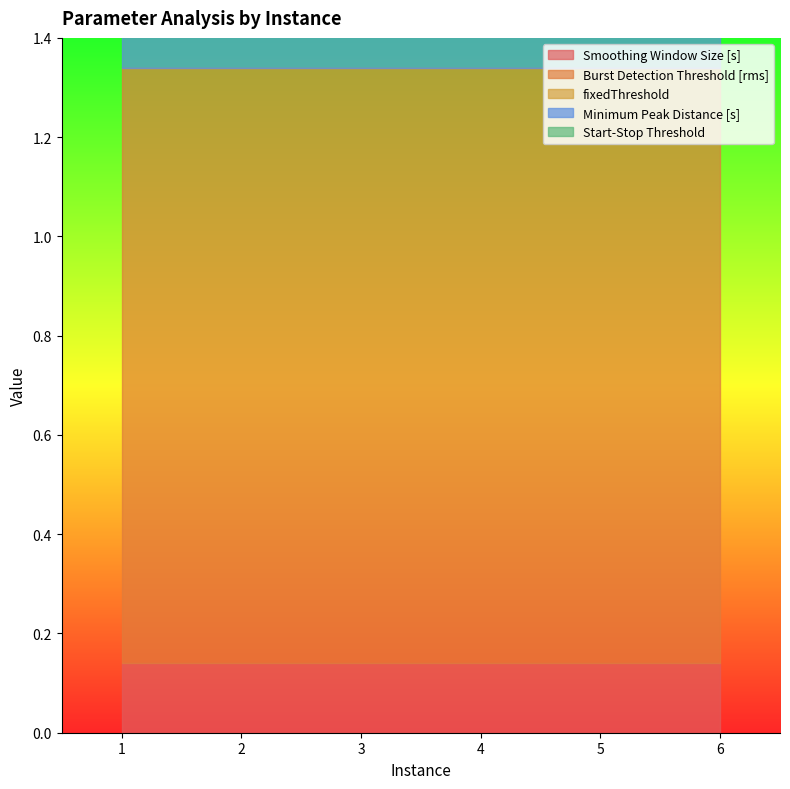

At which label does fixedThreshold reach its minimum?

1